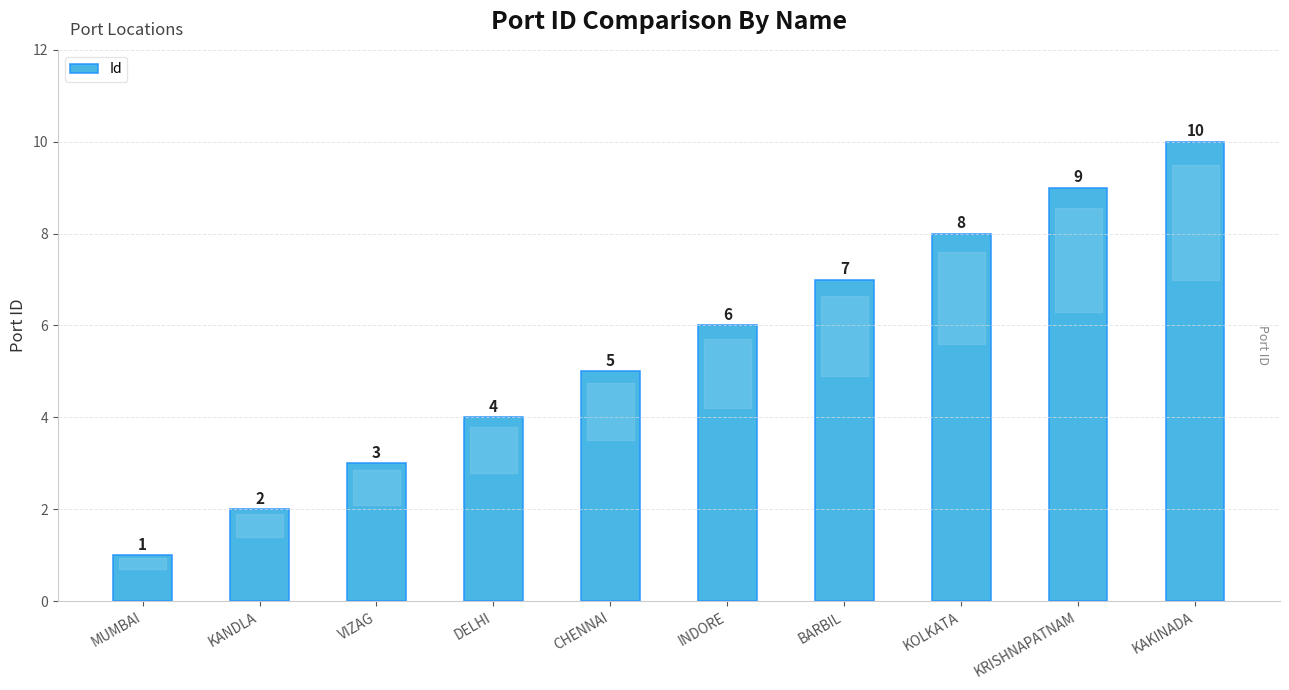

What is the label of the 10th bar from the left?

KAKINADA